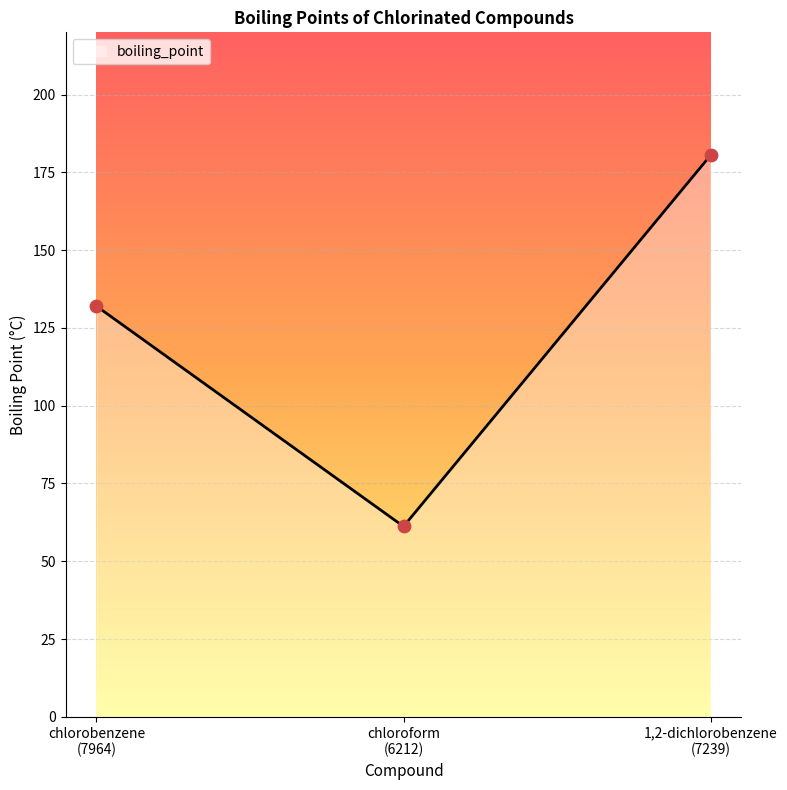

Approximately how many times larger is the value at 1,2-dichlorobenzene
(7239) compared to chloroform
(6212)?

2.9